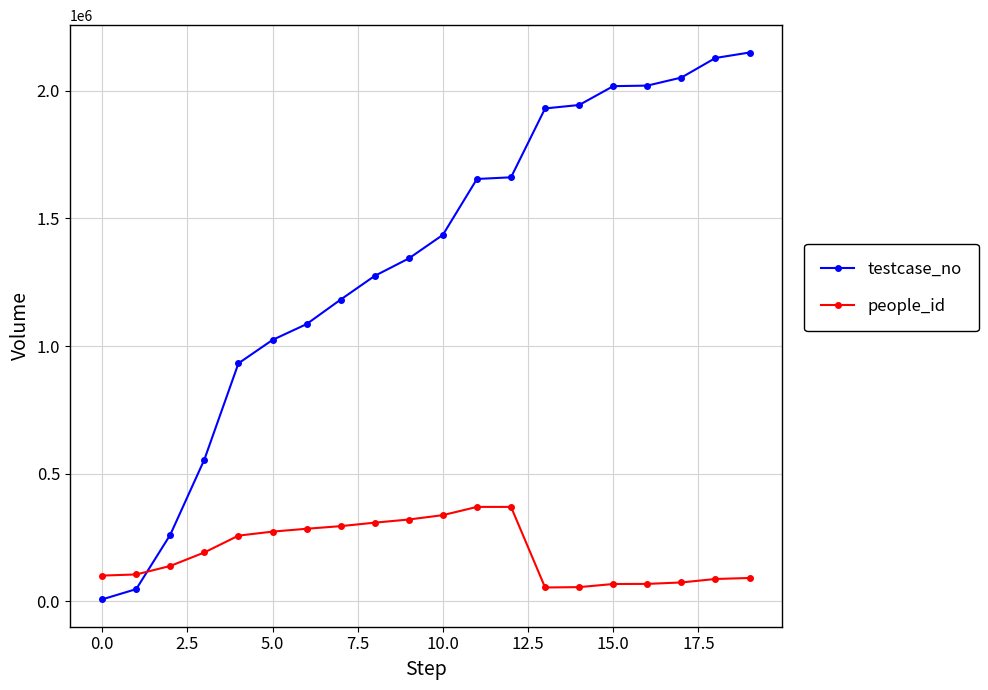

List the series in order of their peak value, highest first.

testcase_no, people_id